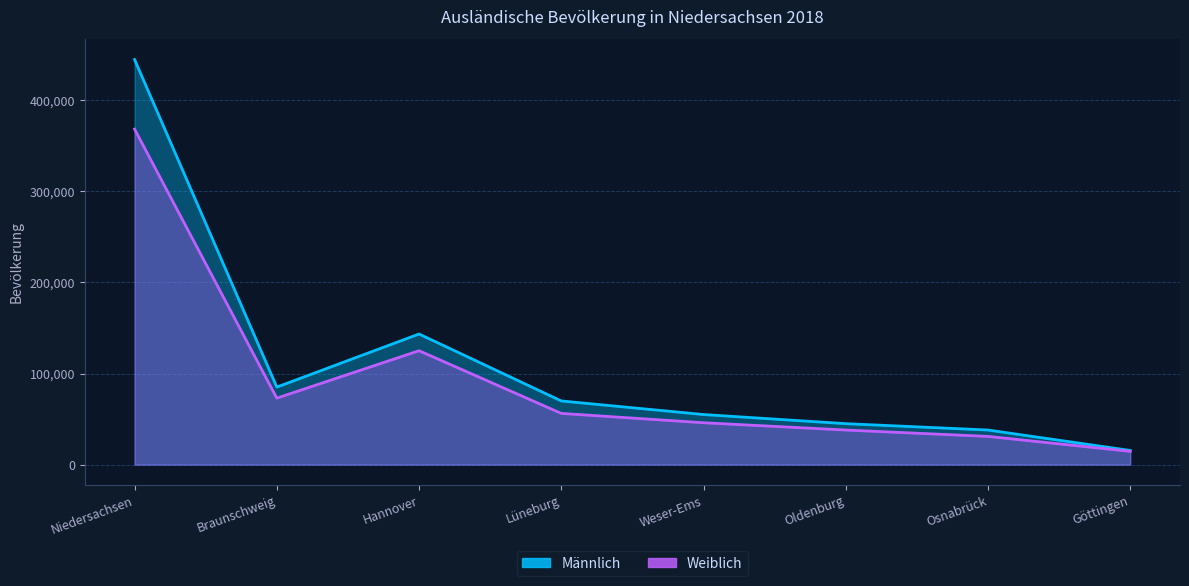

At Osnabrück, list the series in order from largest to smallest.

Männlich, Weiblich